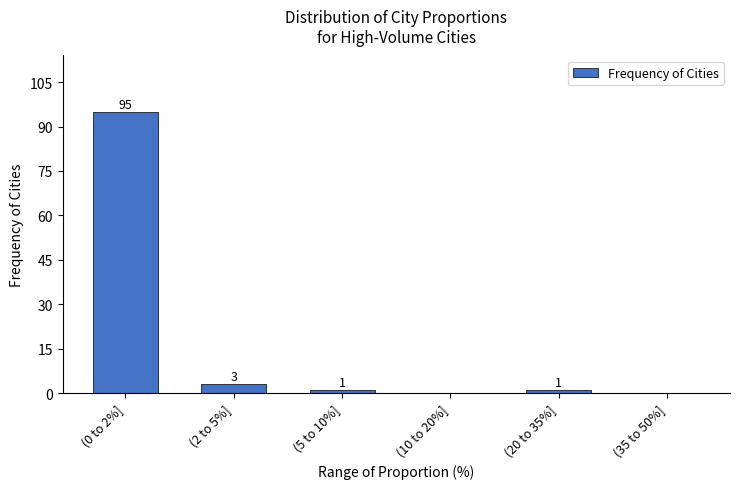

Reading left to right, list all the values displayed in this chart.

(0 to 2%]=95	(2 to 5%]=3	(5 to 10%]=1	(10 to 20%]=0	(20 to 35%]=1	(35 to 50%]=0